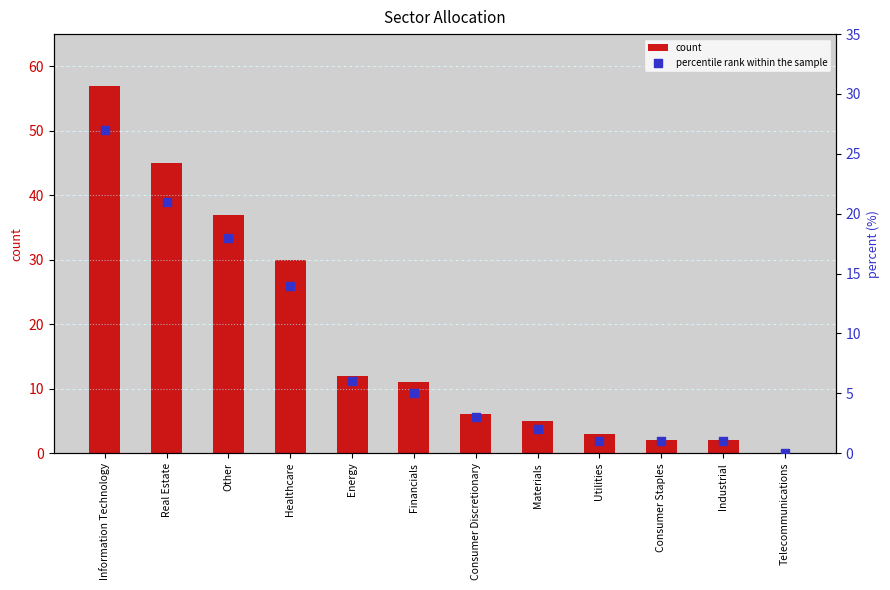

Which series has the largest total across all categories?

count